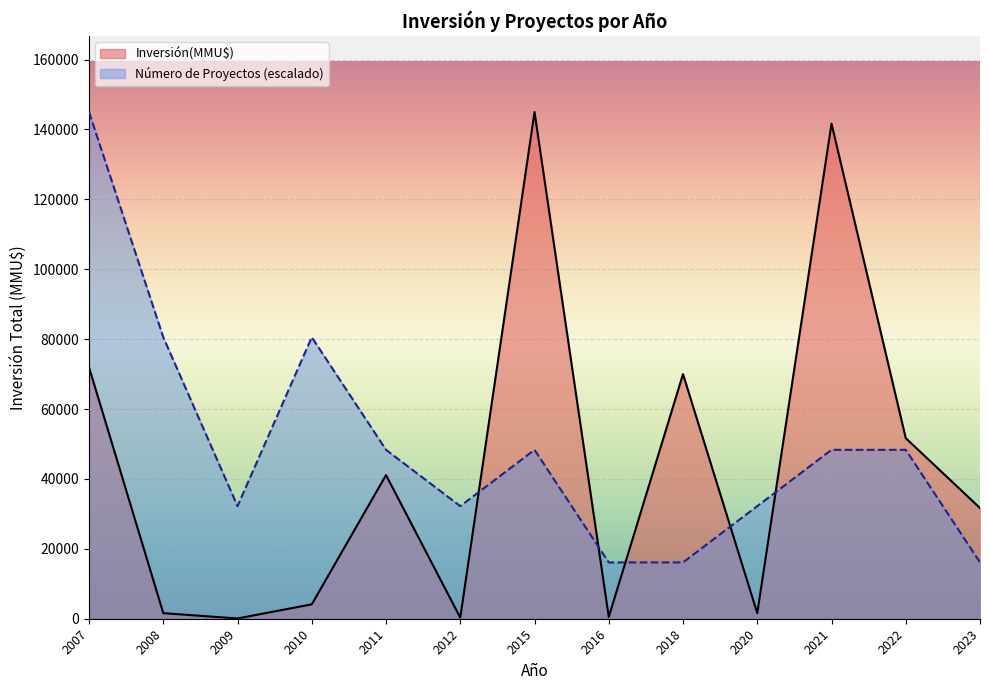

At which category is the sum across all series the highest?

2007